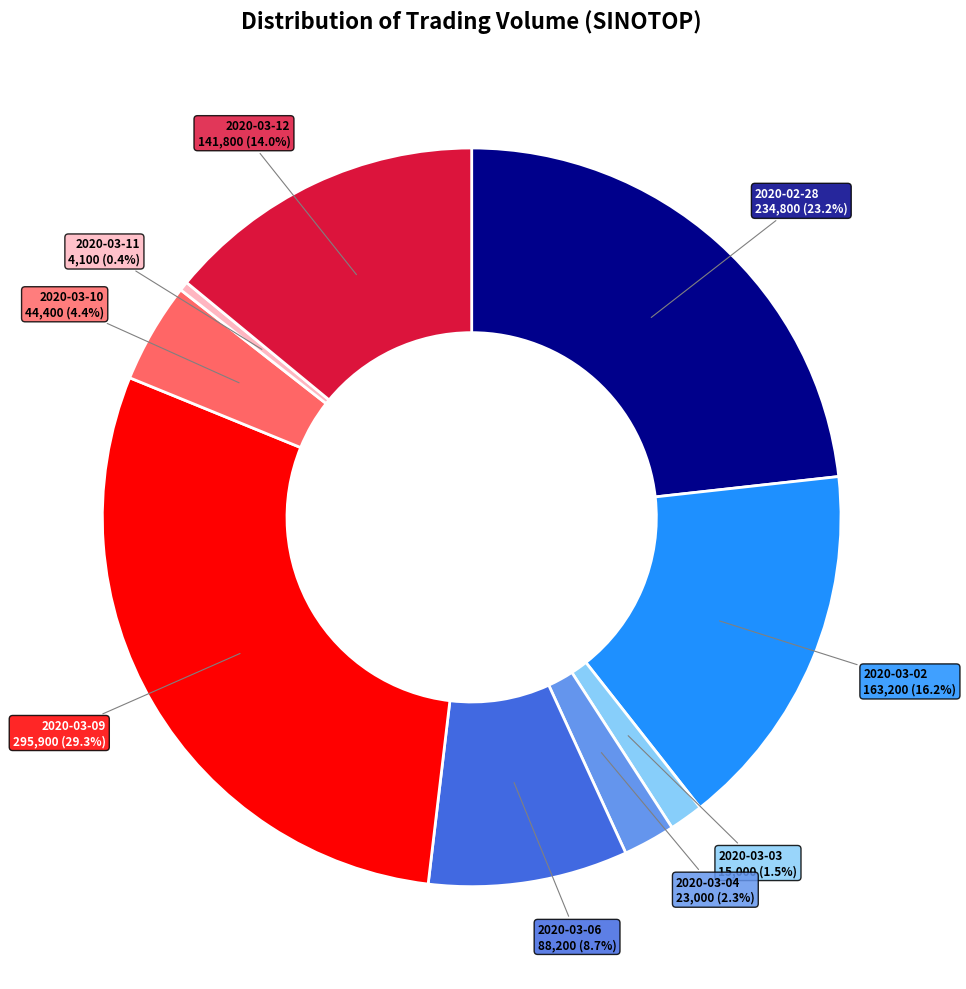

To the nearest percent, what is the difference between the largest and smallest slice percentages?

29%